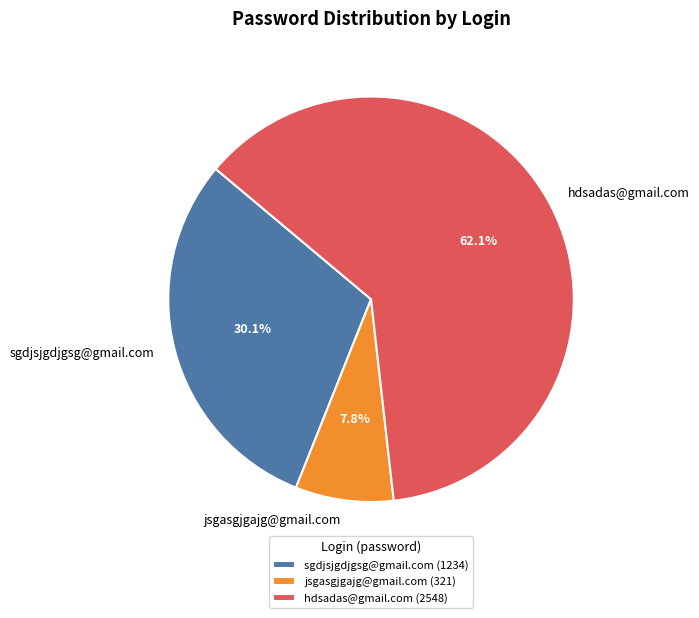

How many slices are in this pie chart?

3